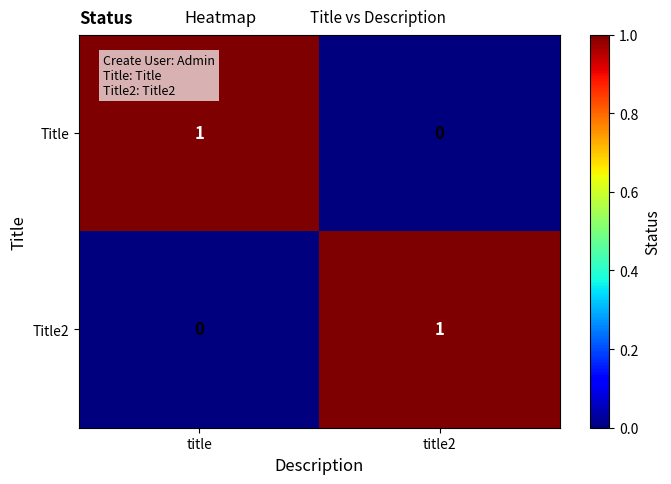

List the labels in order of Title value, largest first.

title, title2